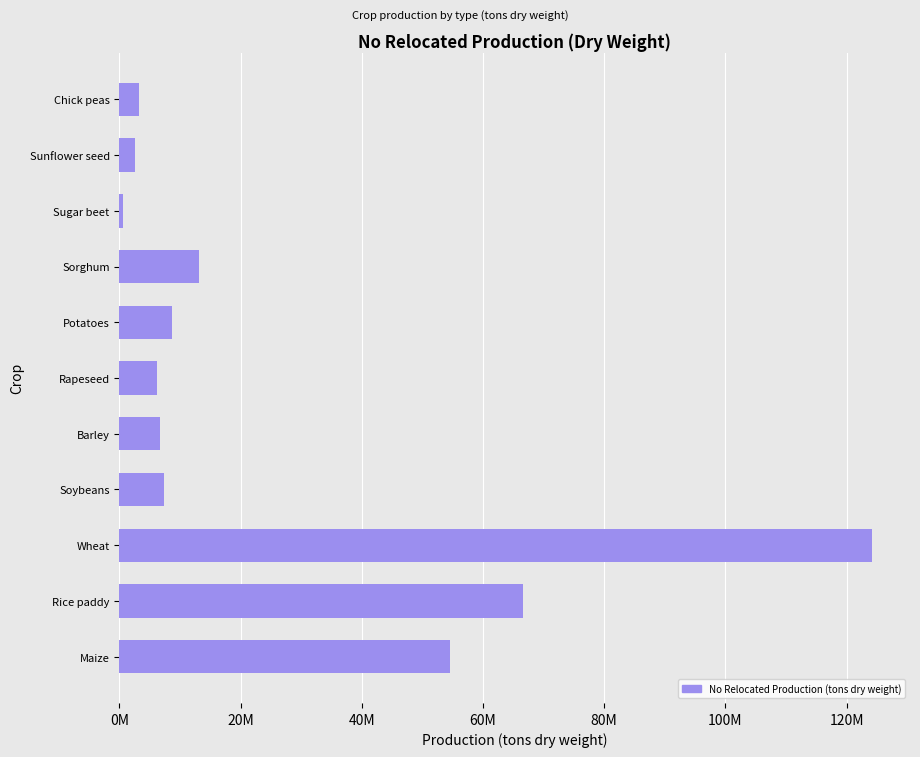

Are the bars horizontal?

Yes